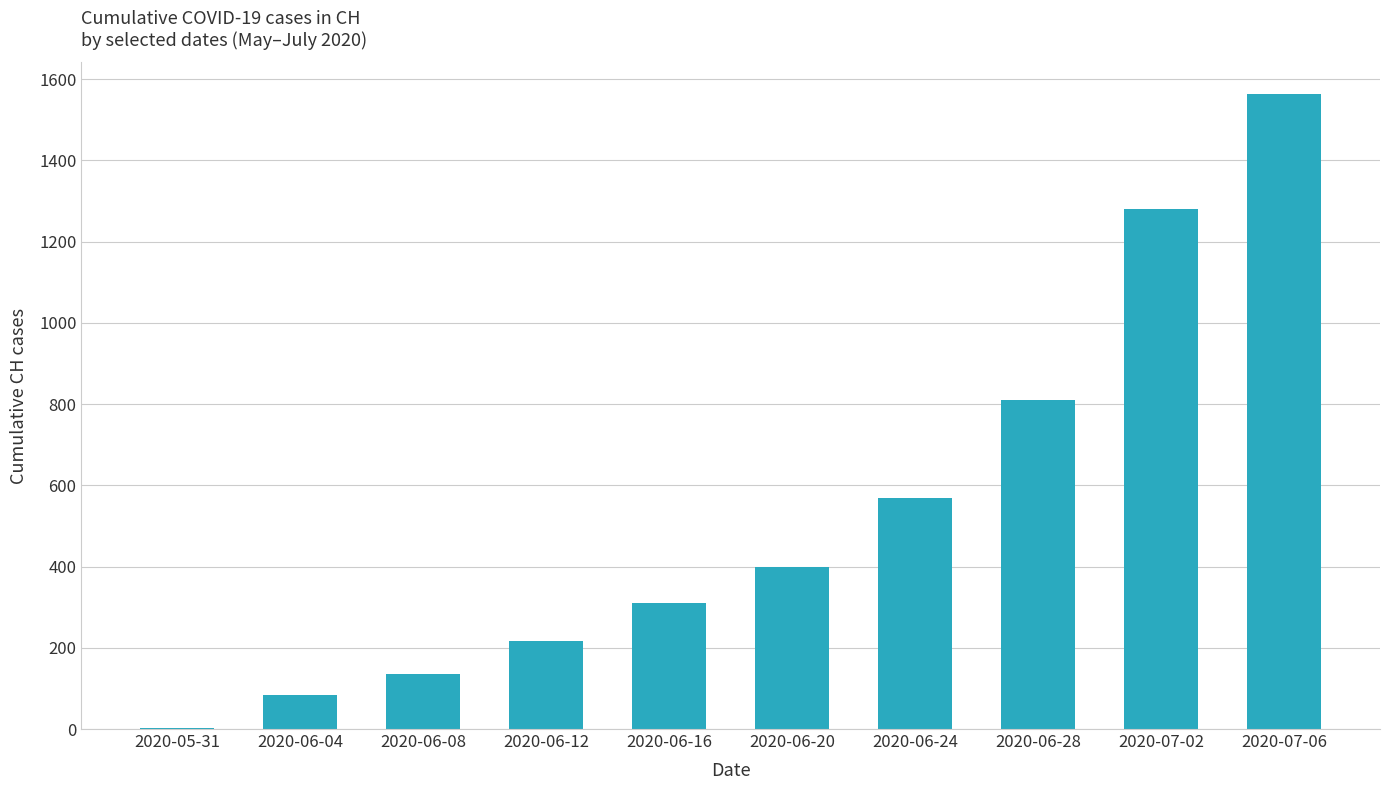

Read the value at 2020-07-02, to the nearest 10.

1280